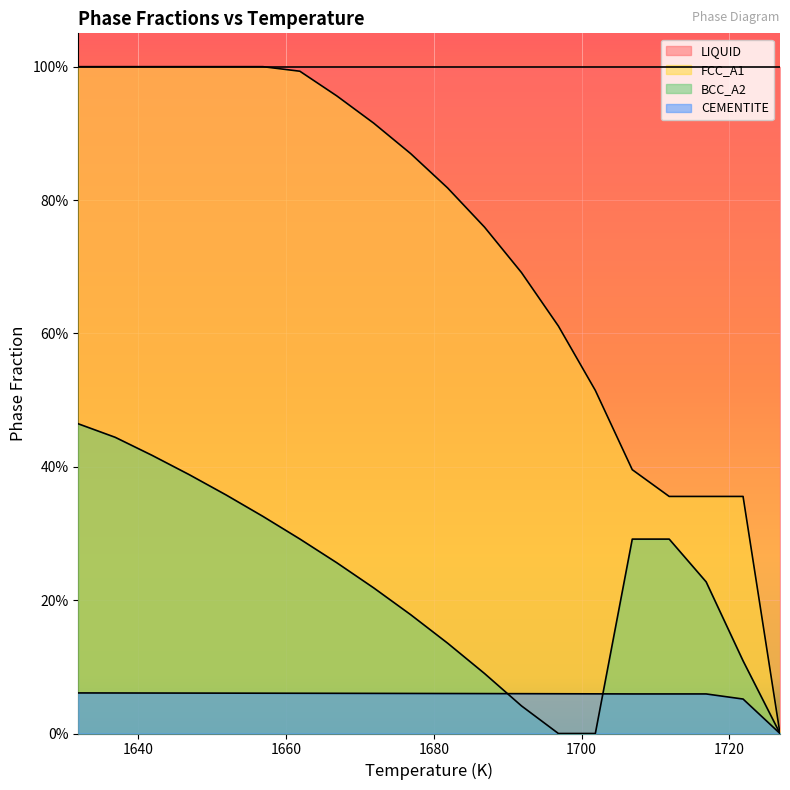

Reading left to right, list all the values displayed in this chart.

FCC_A1: 1726.85=0.0	1721.85=0.4	1716.85=0.4	1711.85=0.4	1706.85=0.4	1701.85=0.5	1696.85=0.6	1691.85=0.7	1686.85=0.8	1681.85=0.8	1676.85=0.9	1671.85=0.9	1666.85=1.0	1661.85=1.0	1656.85=1.0	1651.85=1.0	1646.85=1.0	1641.85=1.0	1636.85=1.0	1631.85=1.0
BCC_A2: 1726.85=0.0	1721.85=0.1	1716.85=0.2	1711.85=0.3	1706.85=0.3	1701.85=0.0	1696.85=0.0	1691.85=0.0	1686.85=0.1	1681.85=0.1	1676.85=0.2	1671.85=0.2	1666.85=0.3	1661.85=0.3	1656.85=0.3	1651.85=0.4	1646.85=0.4	1641.85=0.4	1636.85=0.4	1631.85=0.5
CEMENTITE: 1726.85=0.0	1721.85=0.1	1716.85=0.1	1711.85=0.1	1706.85=0.1	1701.85=0.1	1696.85=0.1	1691.85=0.1	1686.85=0.1	1681.85=0.1	1676.85=0.1	1671.85=0.1	1666.85=0.1	1661.85=0.1	1656.85=0.1	1651.85=0.1	1646.85=0.1	1641.85=0.1	1636.85=0.1	1631.85=0.1